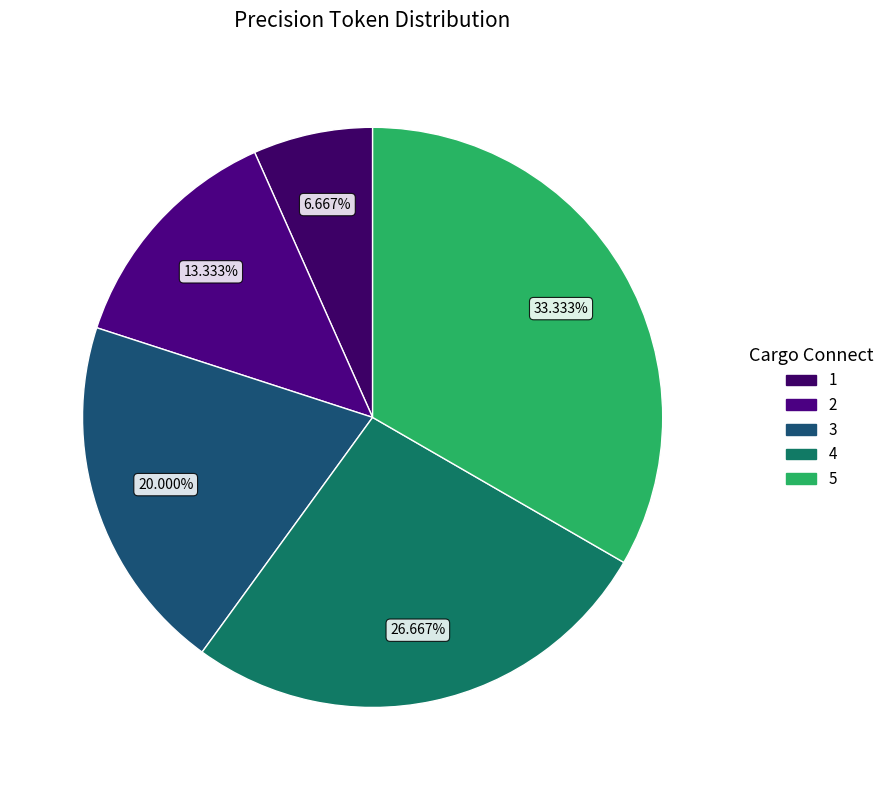

Rank the categories by value from lowest to highest.

1, 2, 3, 4, 5